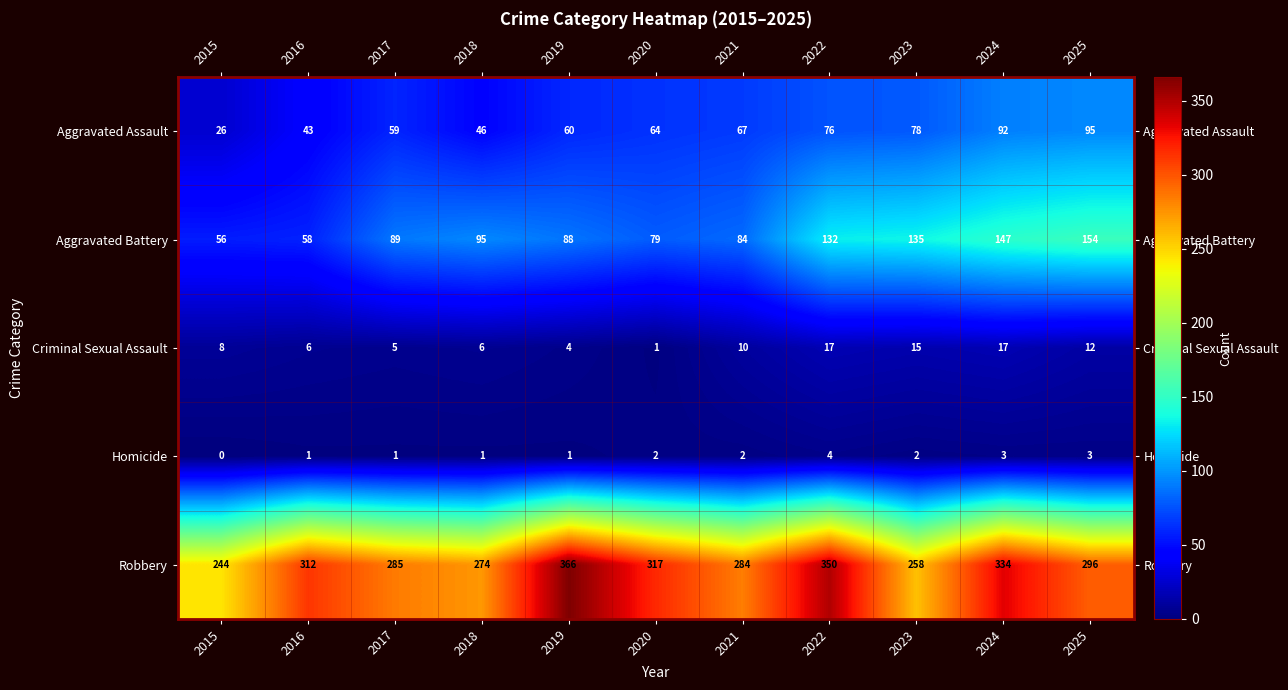

Is it true that Homicide equals 0 at 2015?

True